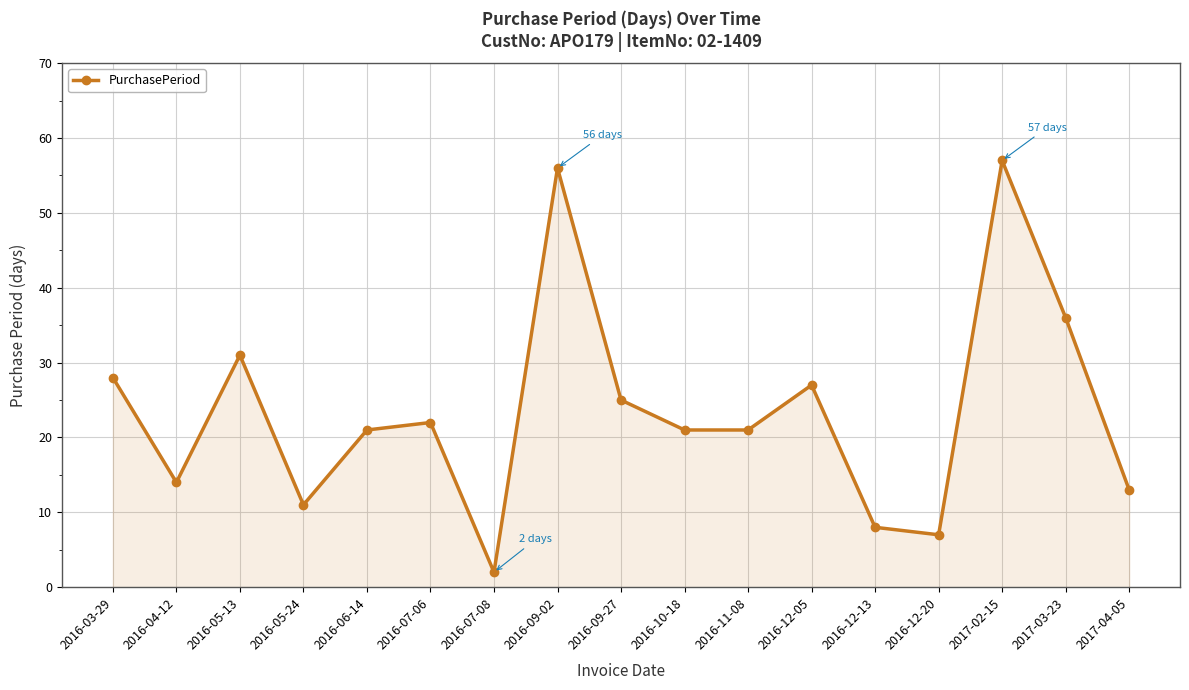

How many lines are shown in the chart?

1